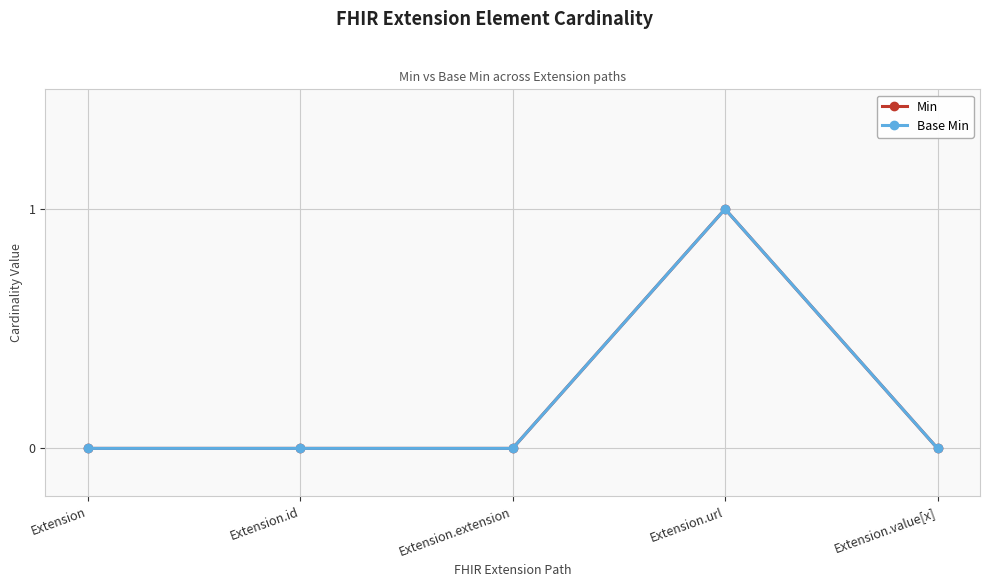

Is this an area chart (filled region under the line)?

No